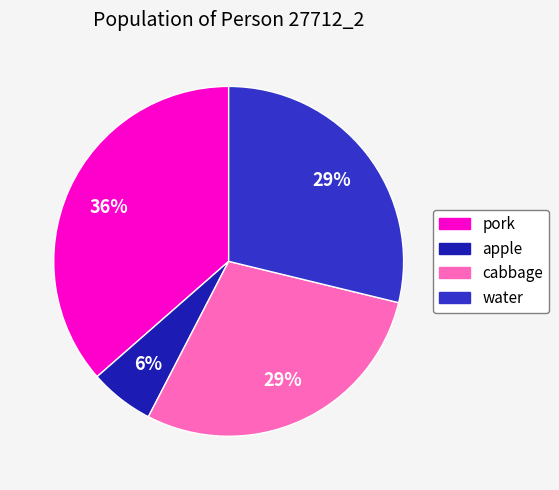

Approximately how many times larger is the value at pork compared to water?

1.3